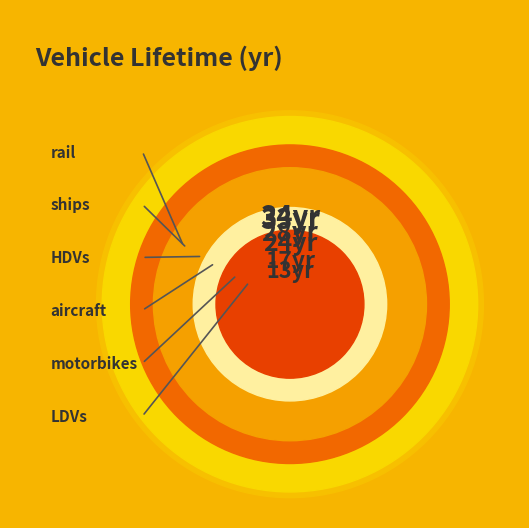

Is the sum of rail and ships greater than half?

No